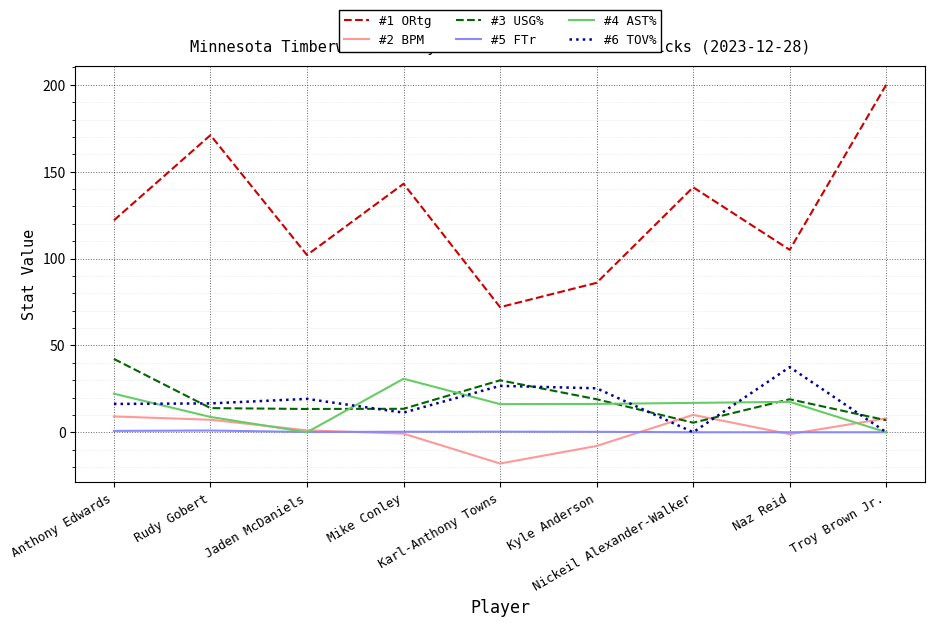

What is the maximum value for #2 BPM?

10.0